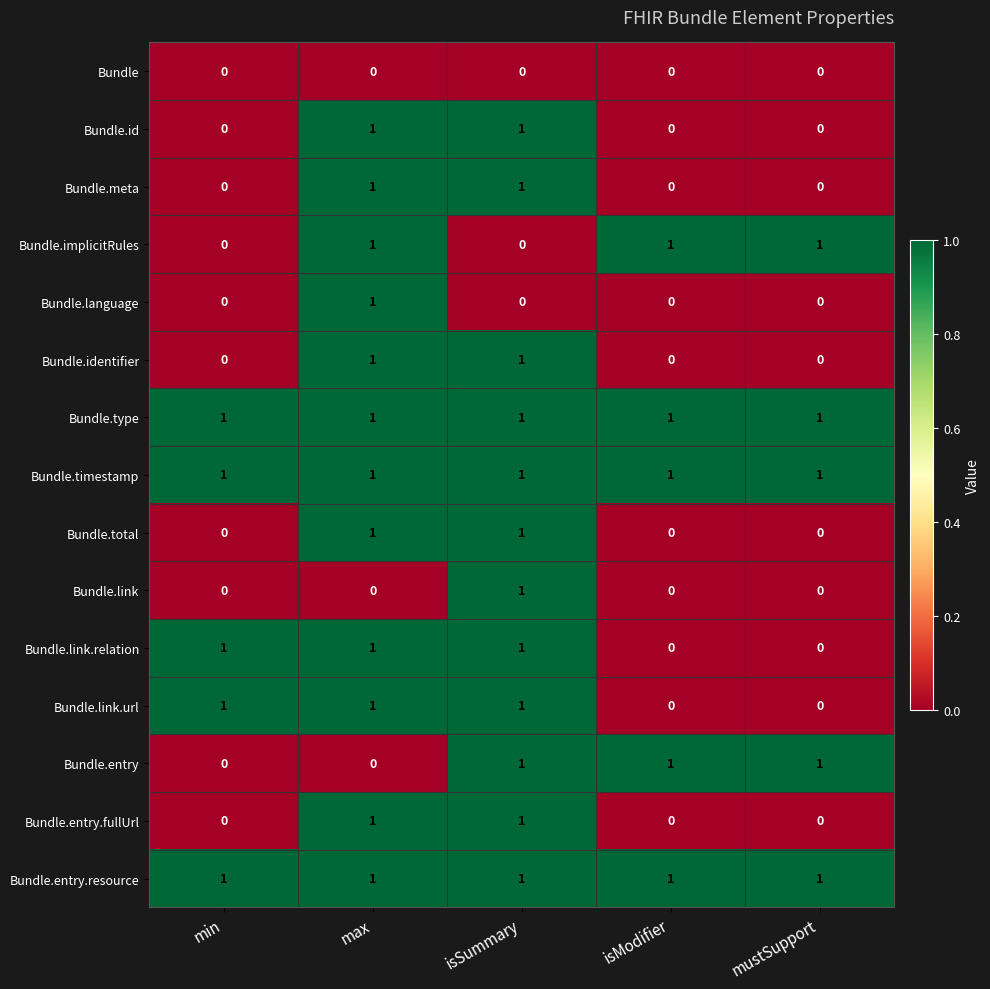

At how many categories does at least one series exceed 0?

5